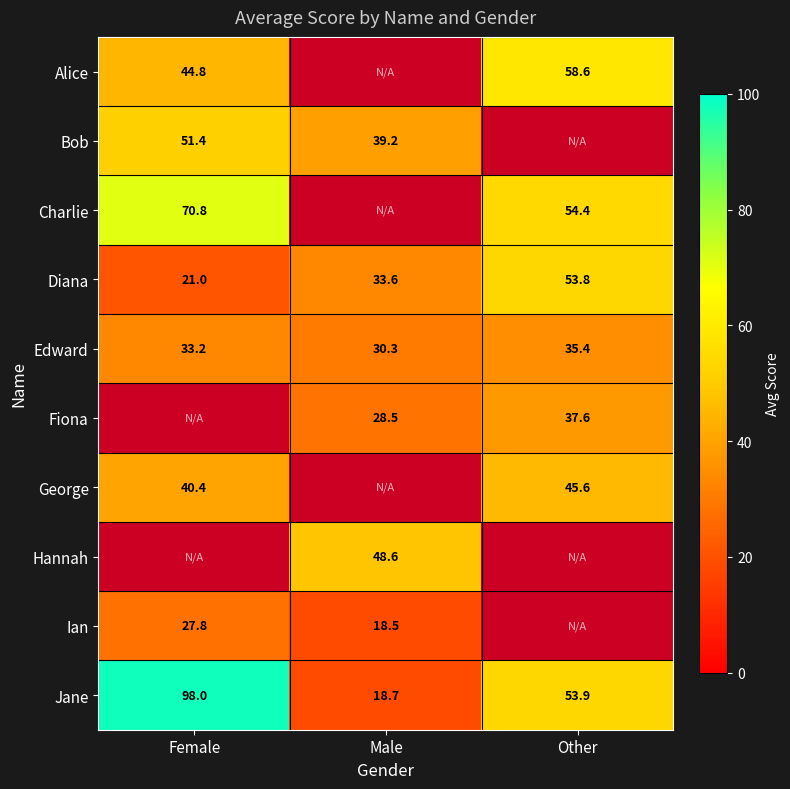

The value of Bob at Male is 67.1. True or false?

False